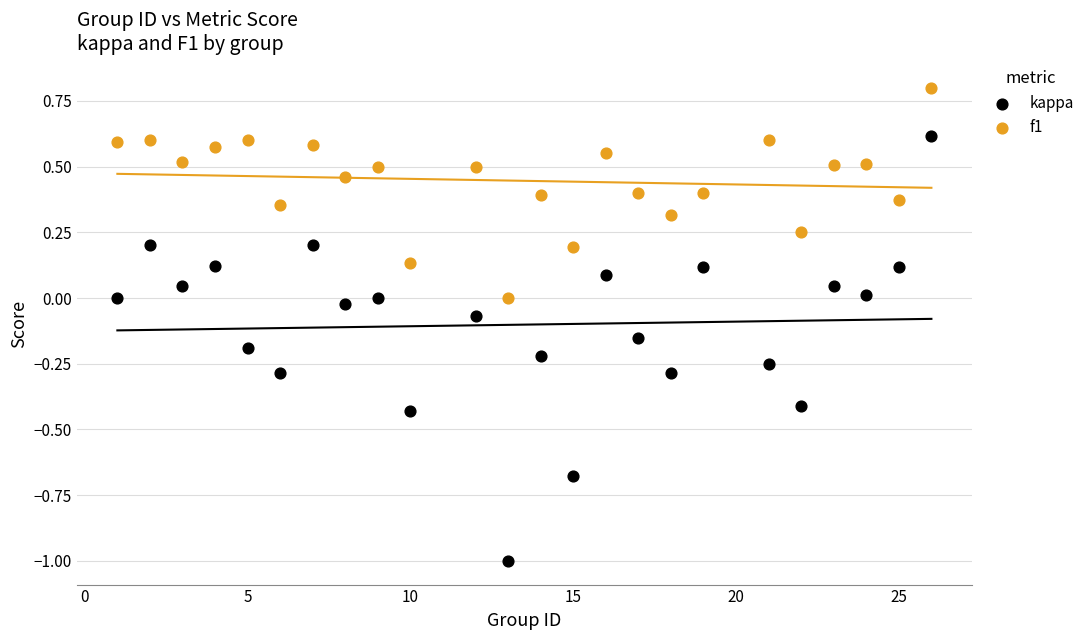

Which series has the widest spread of Y values?

kappa